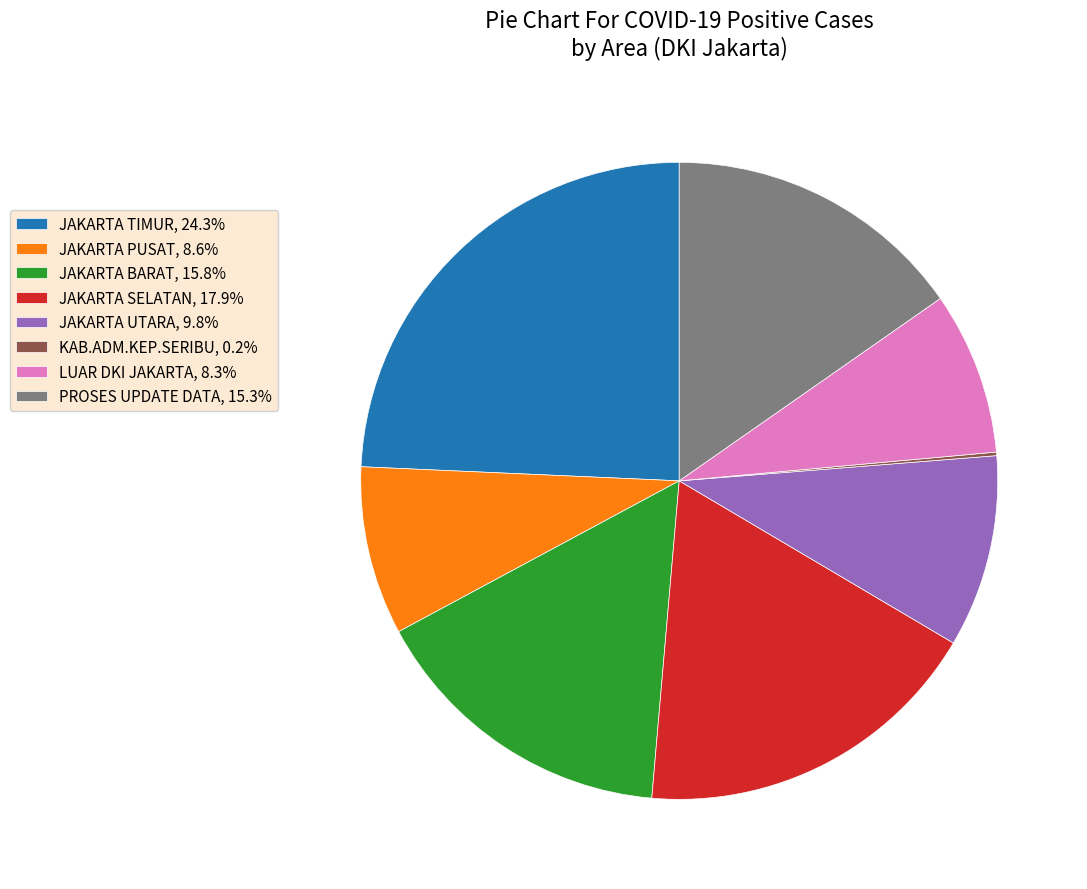

Do JAKARTA PUSAT, 8.6% and JAKARTA UTARA, 9.8% together represent more than half of the pie?

No